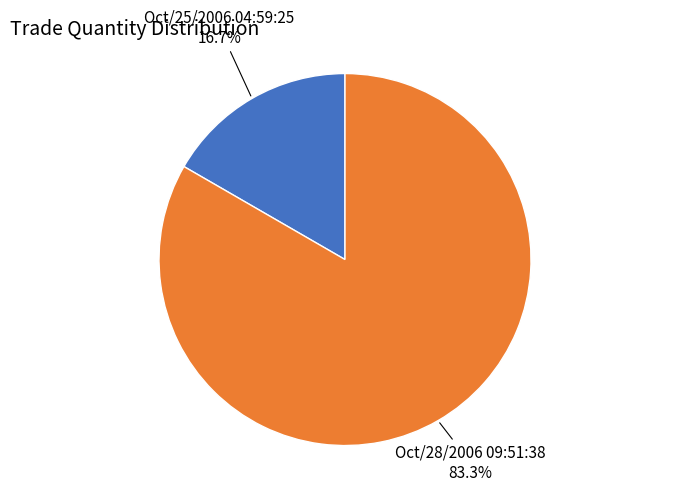

Is there any slice that represents more than half of the pie?

Yes